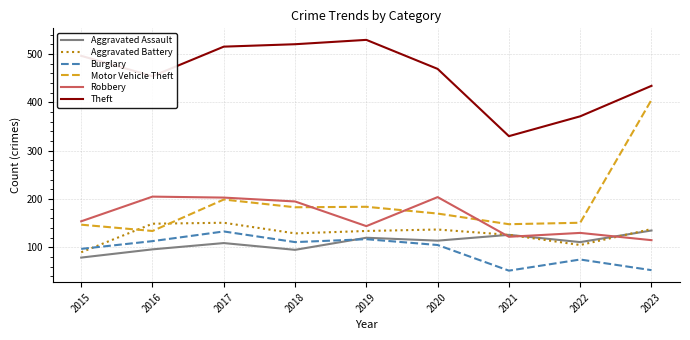

Where is Motor Vehicle Theft nearest to the value 269?

2017